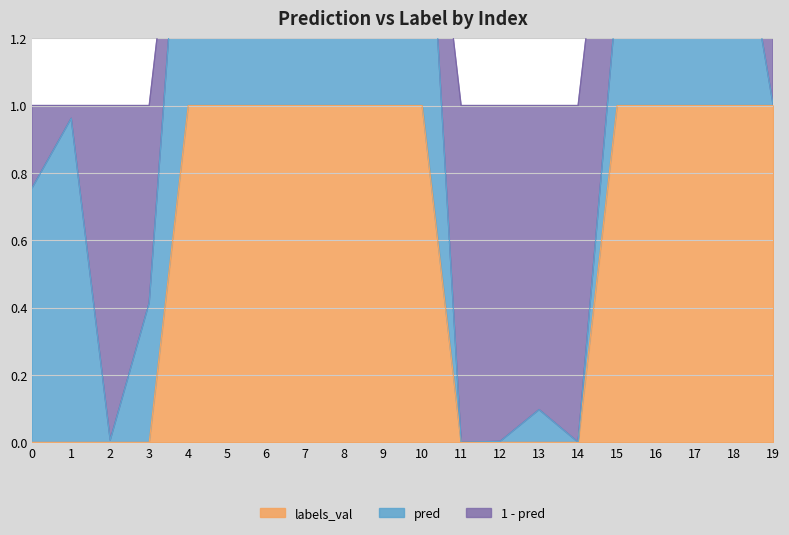

The labels_val series shows -1 at 14. True or false?

False